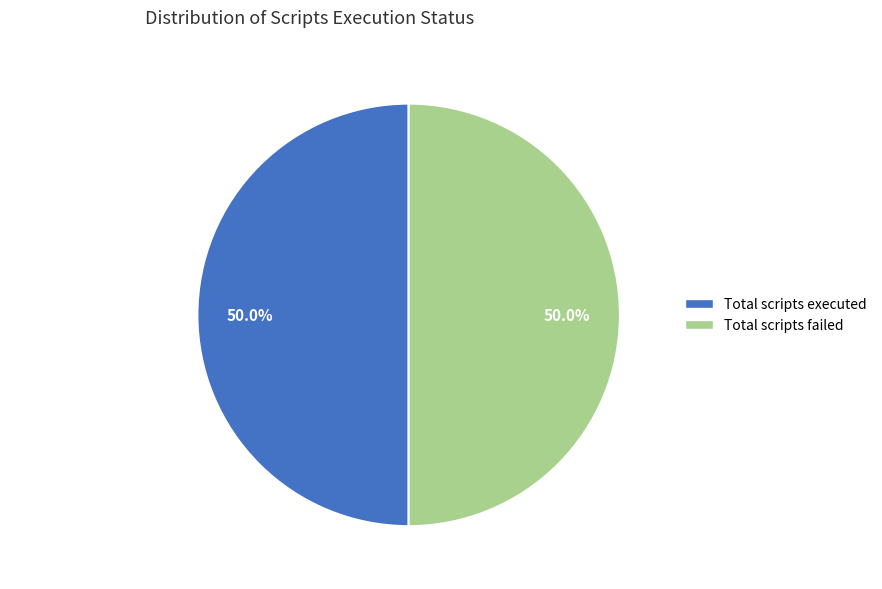

Approximately how many times larger is the value at Total scripts executed compared to Total scripts failed?

1.0